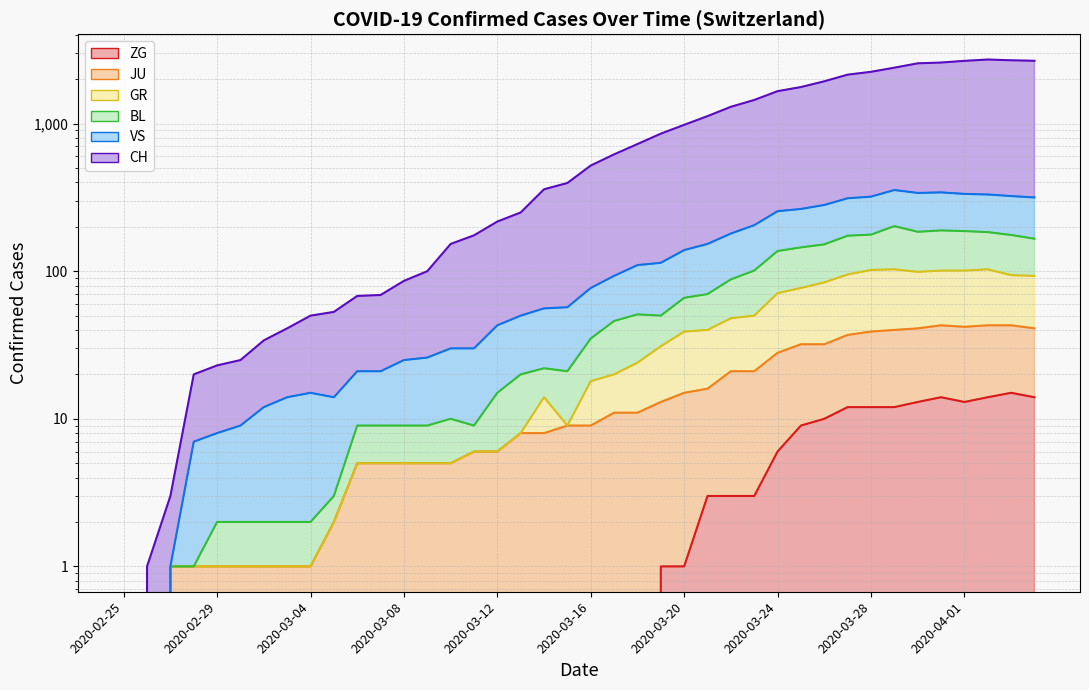

How many data points does each series have?

40